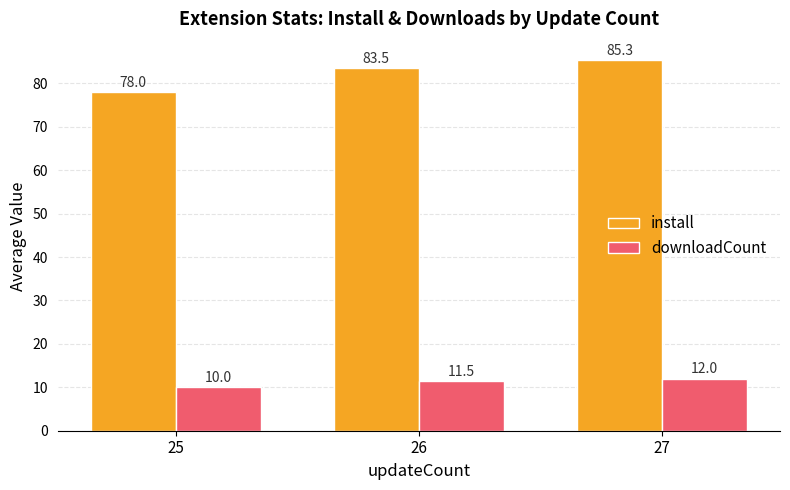

True or false: downloadCount has a value of 10.0 at 25.

True